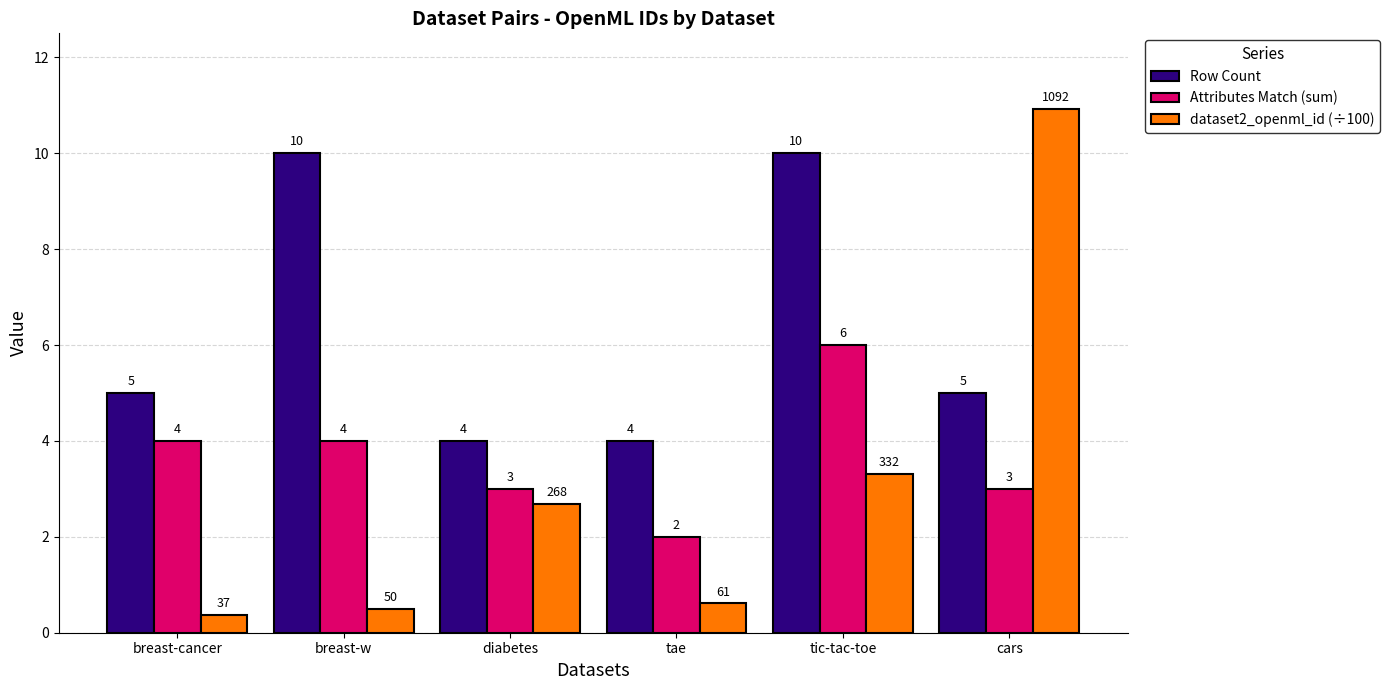

What position from the right is breast-w?

5